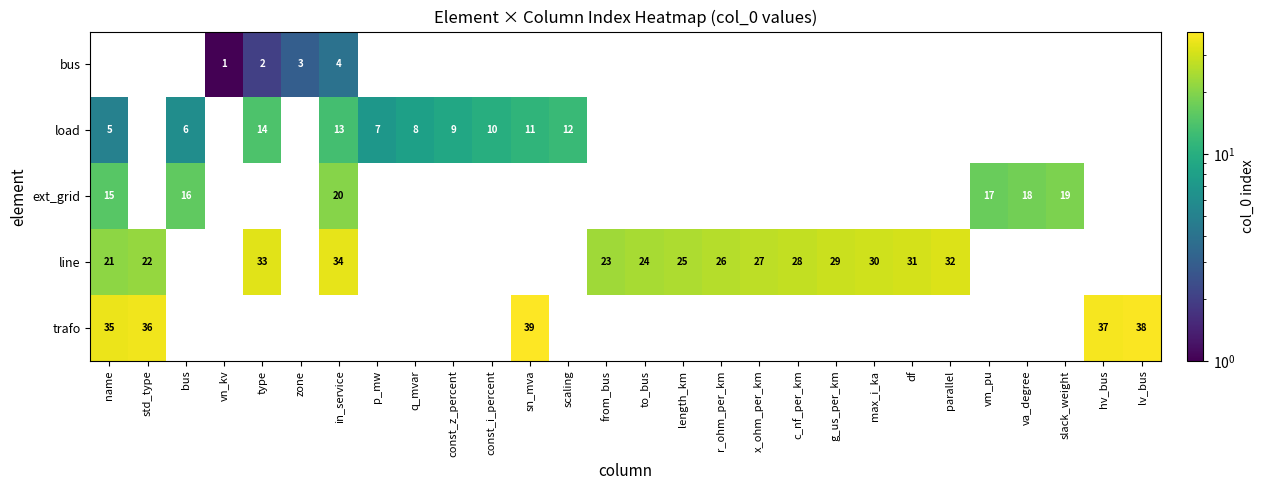

The line series shows 26 at r_ohm_per_km. True or false?

True